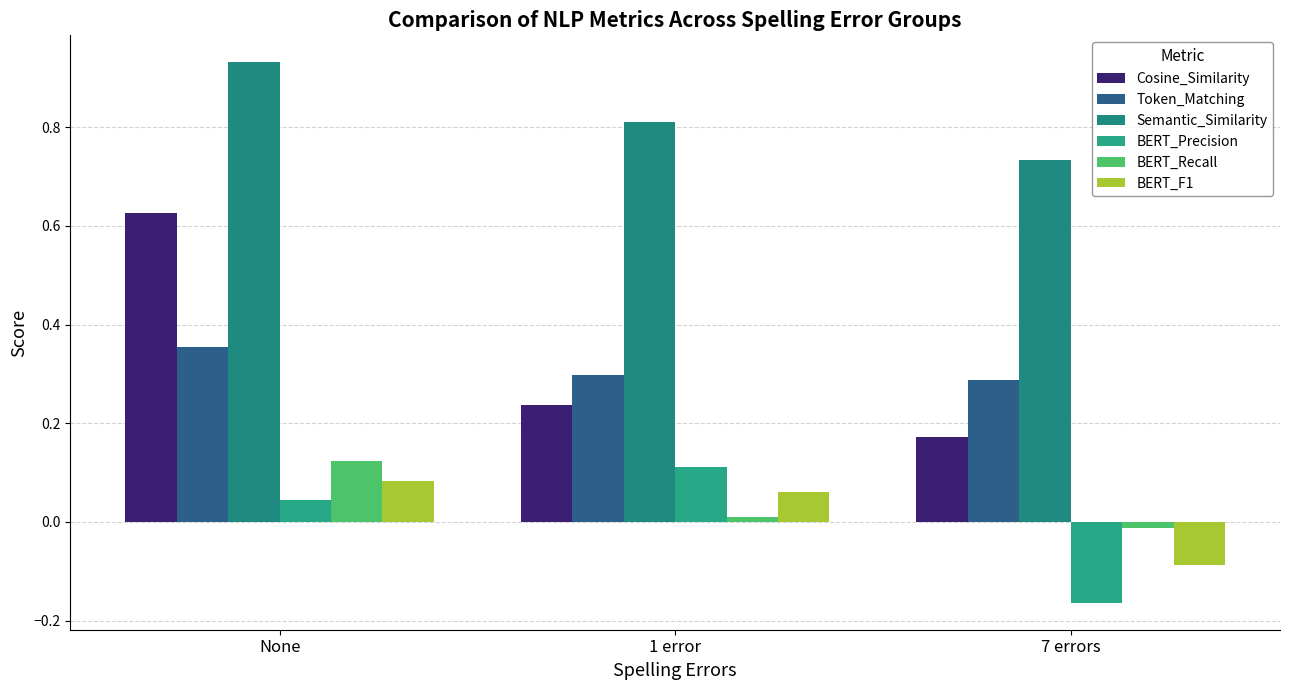

What is the maximum value shown in the chart?

0.9